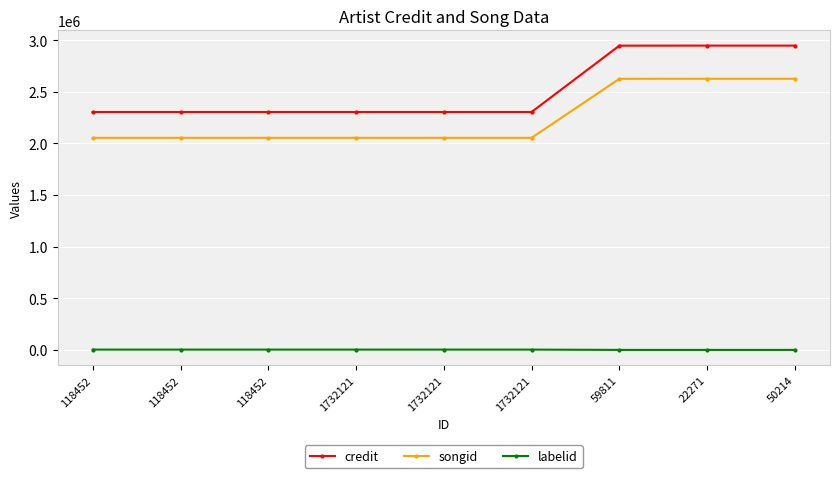

Is this an area chart (filled region under the line)?

No